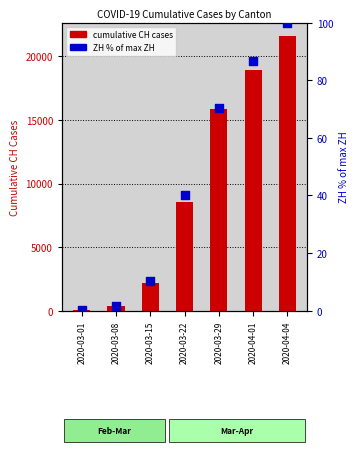

Which series contains the highest Y value?

cumulative CH cases